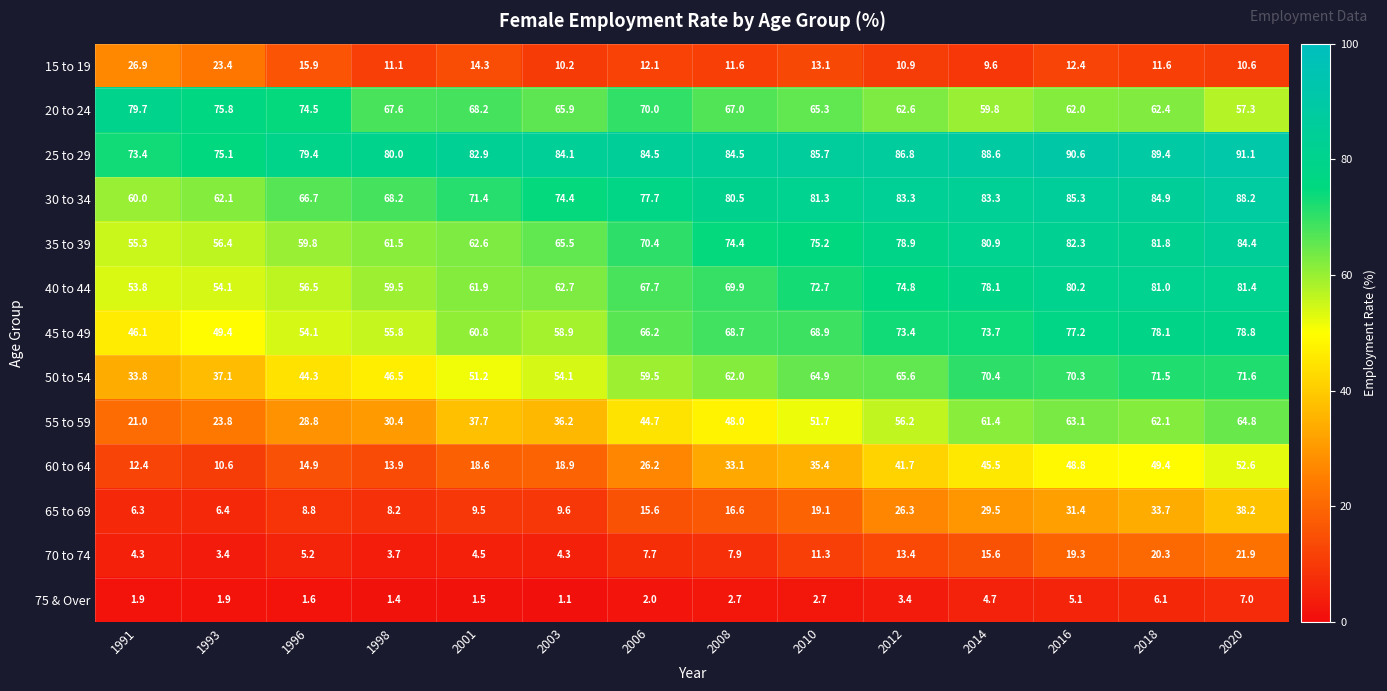

Rank the series by their maximum value, from lowest to highest.

75 & Over, 70 to 74, 15 to 19, 65 to 69, 60 to 64, 55 to 59, 50 to 54, 45 to 49, 20 to 24, 40 to 44, 35 to 39, 30 to 34, 25 to 29